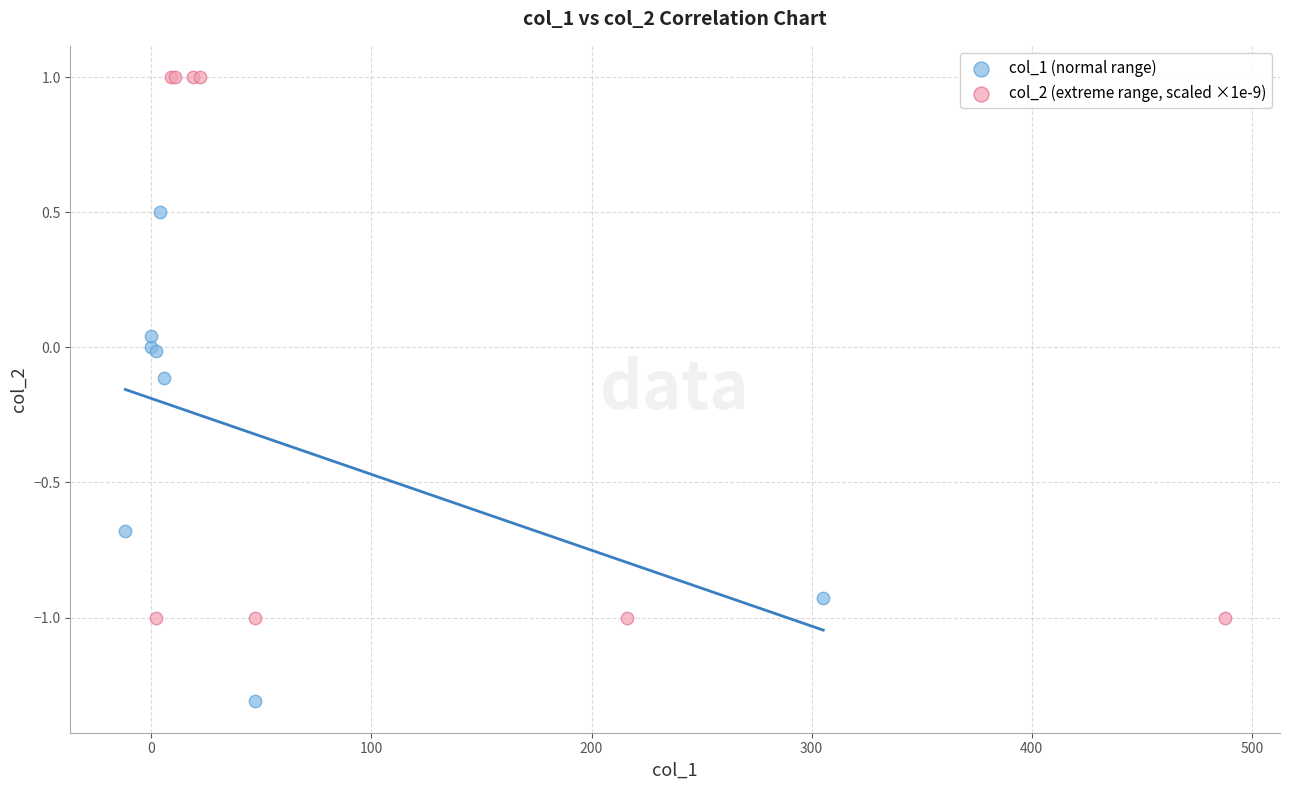

What are all the series names shown in the legend?

col_1 (normal range), col_2 (extreme range, scaled ×1e-9)